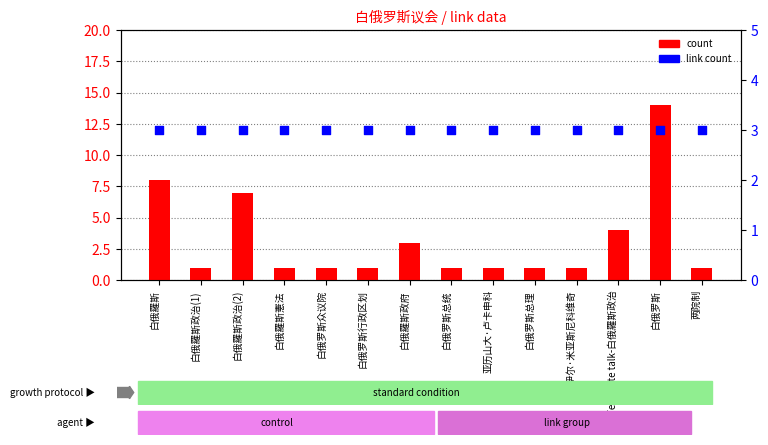

Which series contains the highest Y value?

count